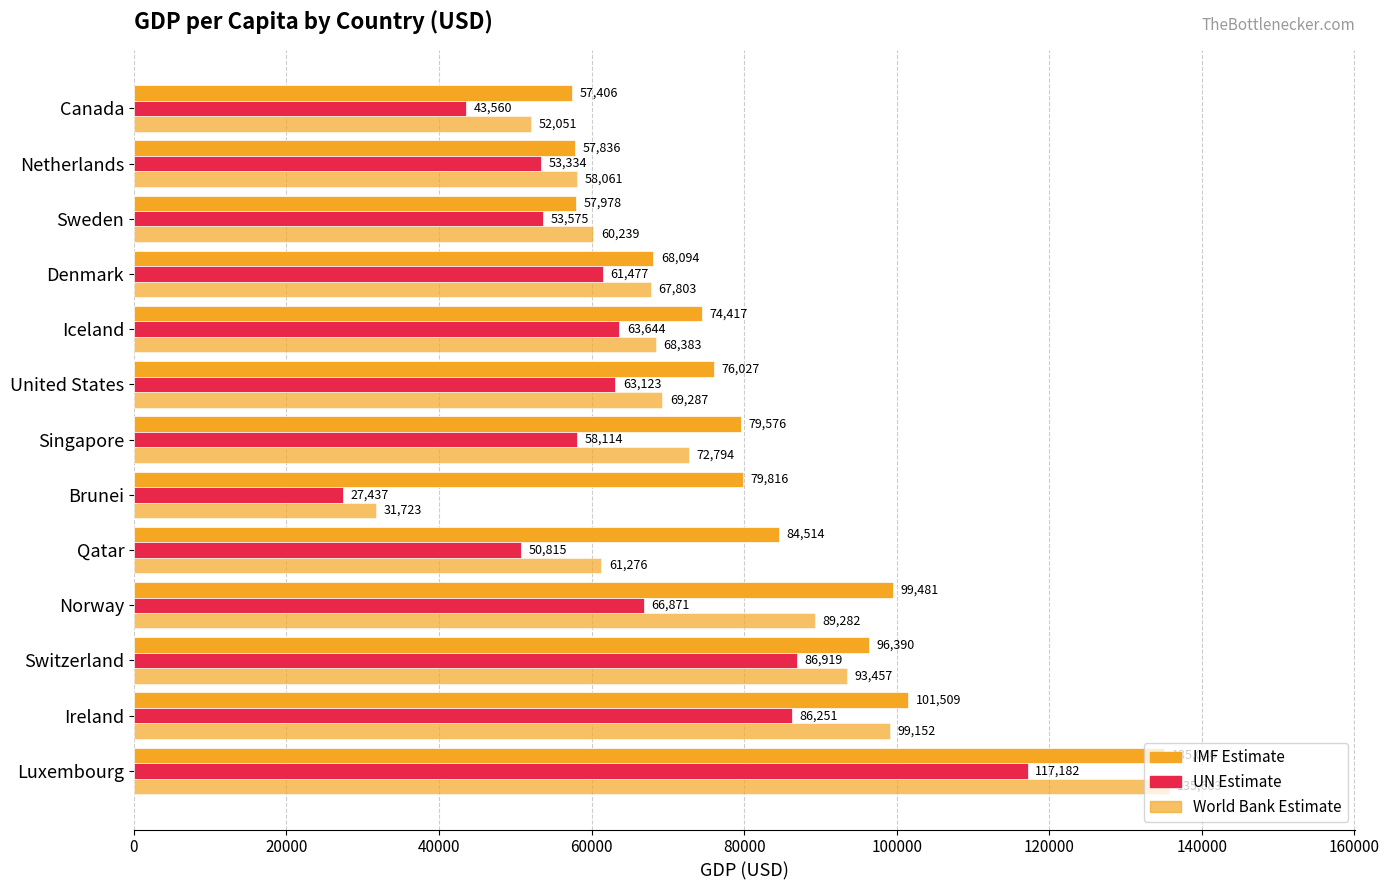

Count the number of data series in this chart.

3